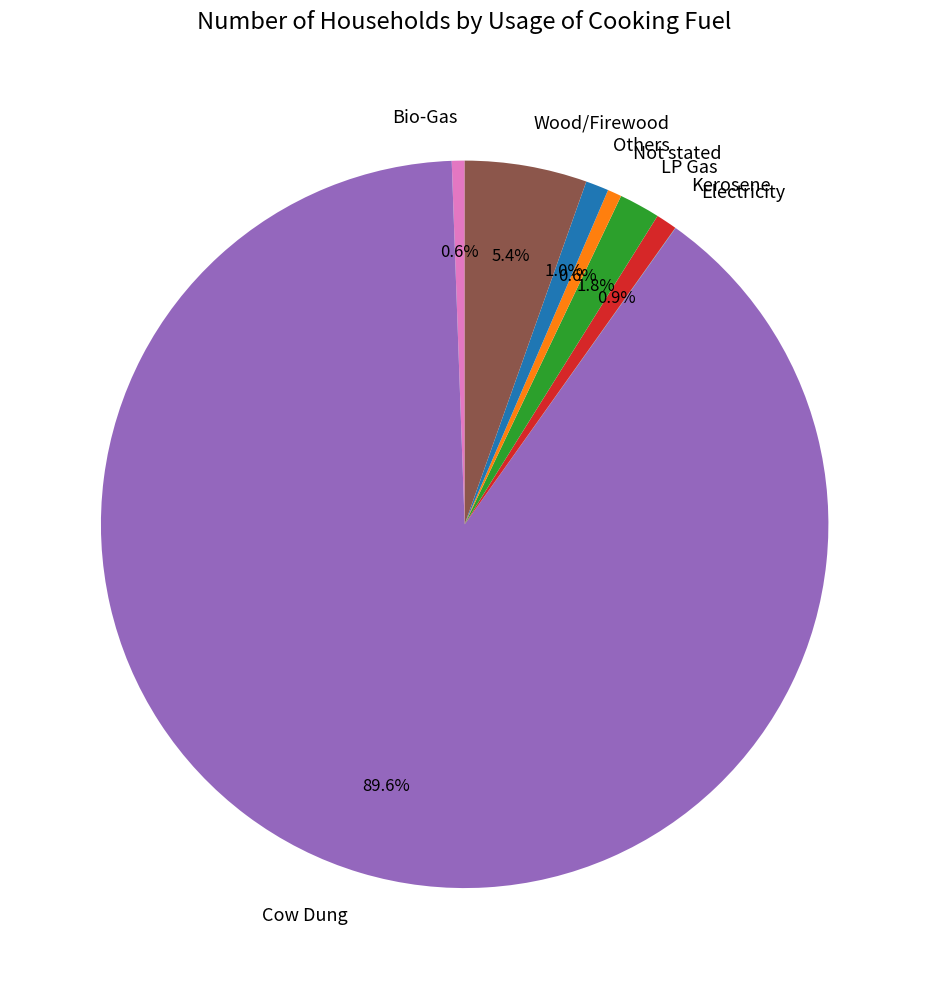

Combined, what portion of the pie is Wood/Firewood and Others?

6.4%